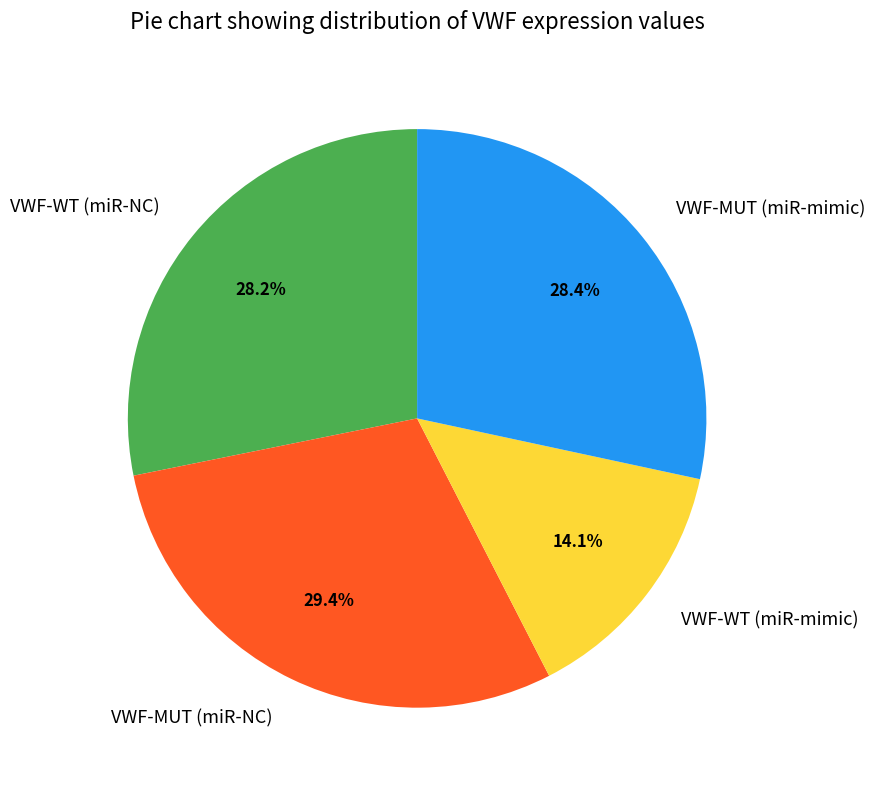

The VWF-WT (miR-NC) slice represents 35% of the pie. True or false?

False